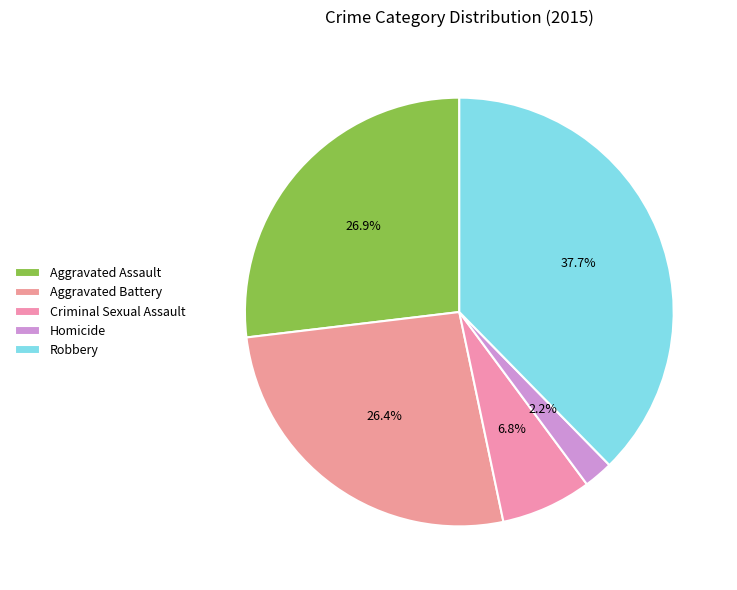

Which has a higher value, Criminal Sexual Assault or Aggravated Battery?

Aggravated Battery